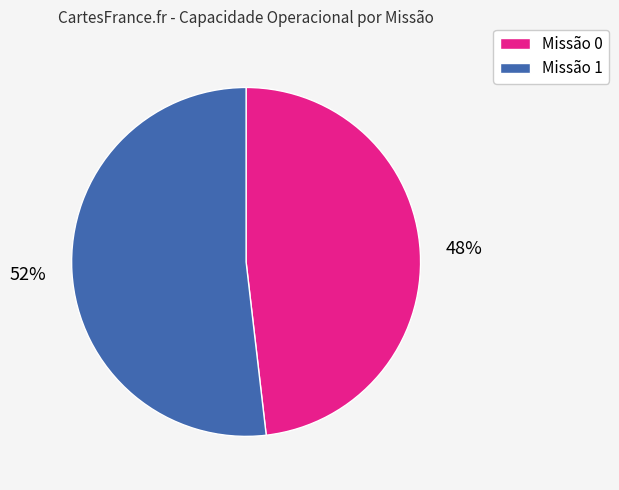

Is there any slice that represents more than half of the pie?

Yes